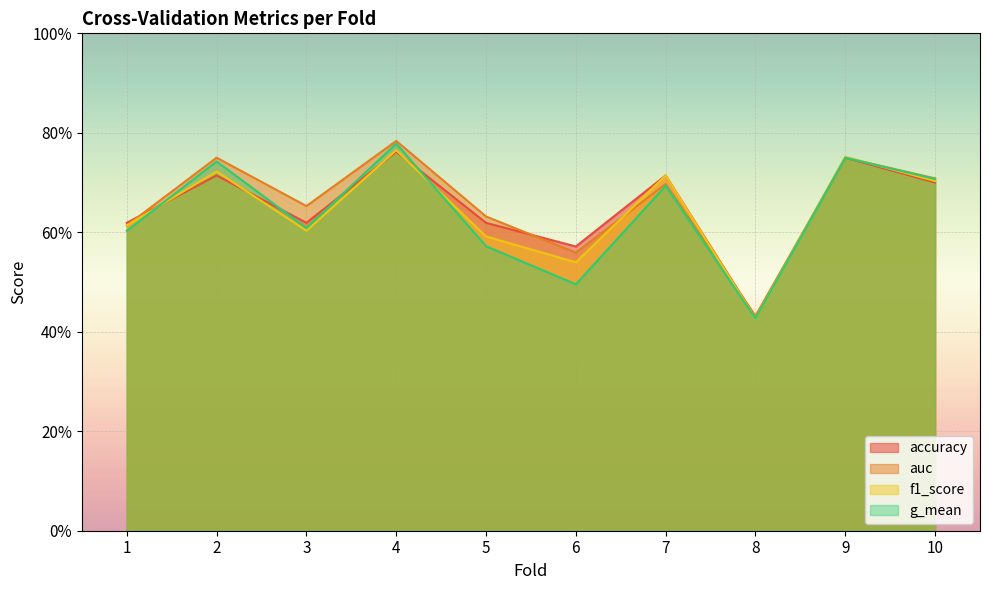

What is the difference between the maximum and minimum values in the auc series?

0.4